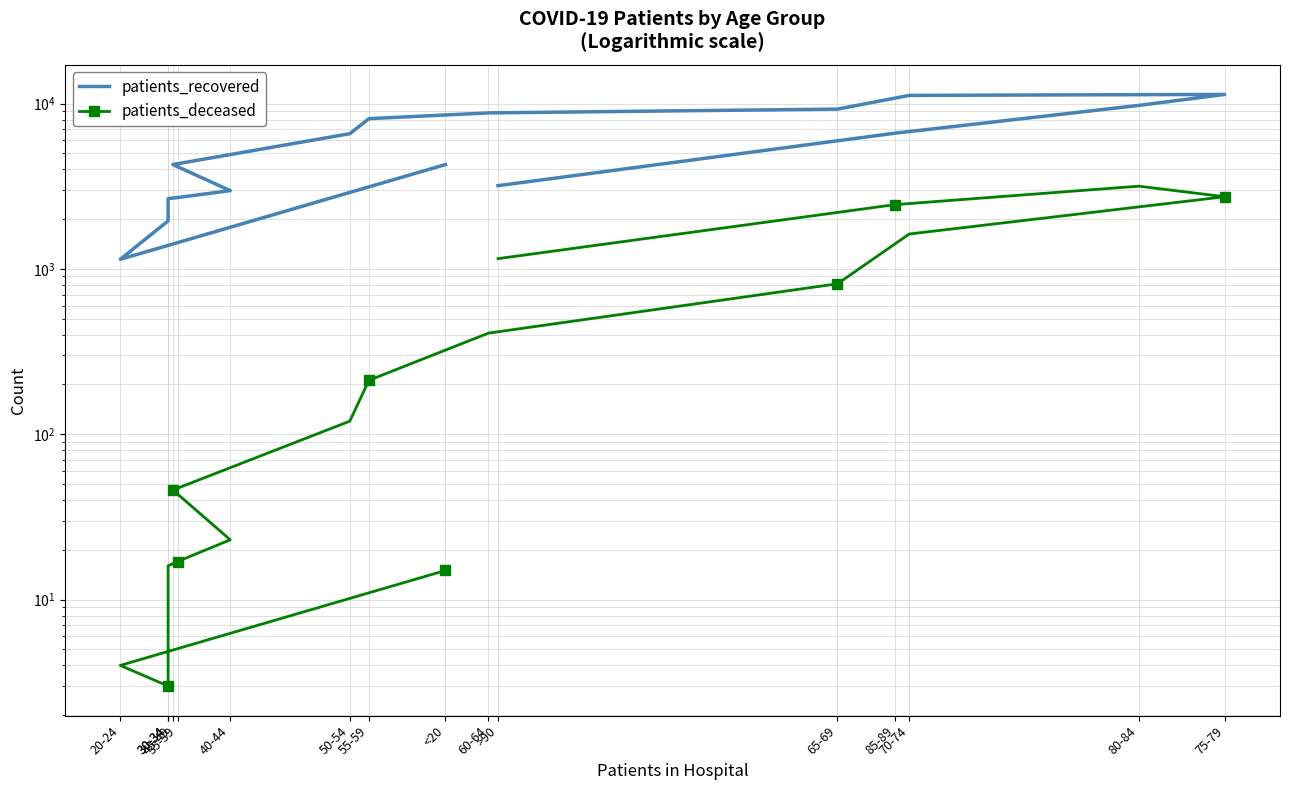

What is the spread (max minus min) of values at >90?

2034